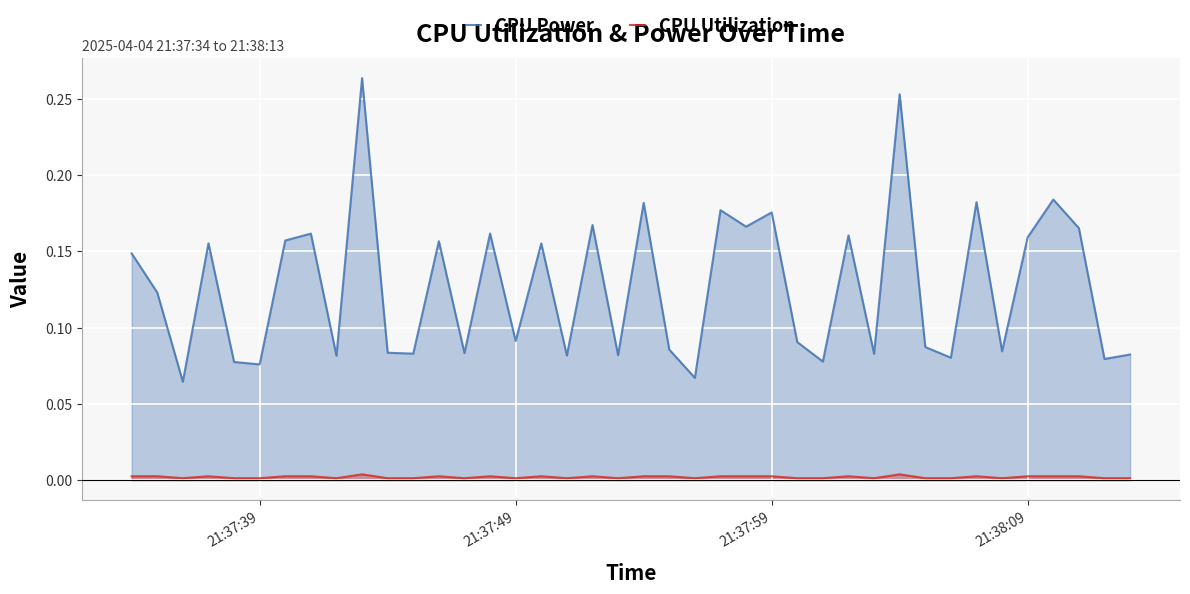

True or false: CPU Power and CPU Utilization cross at least once.

False